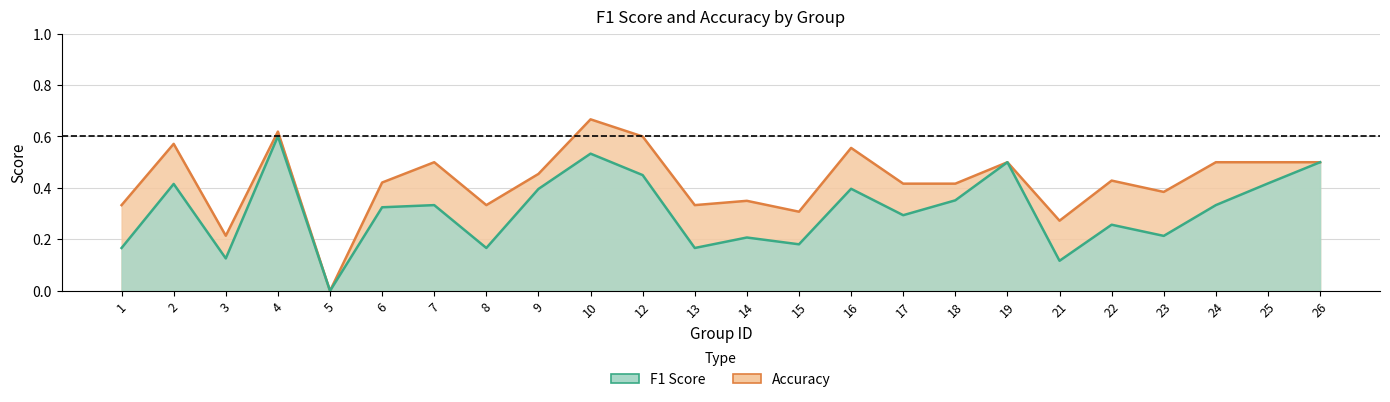

At which category is the sum across all series the highest?

4